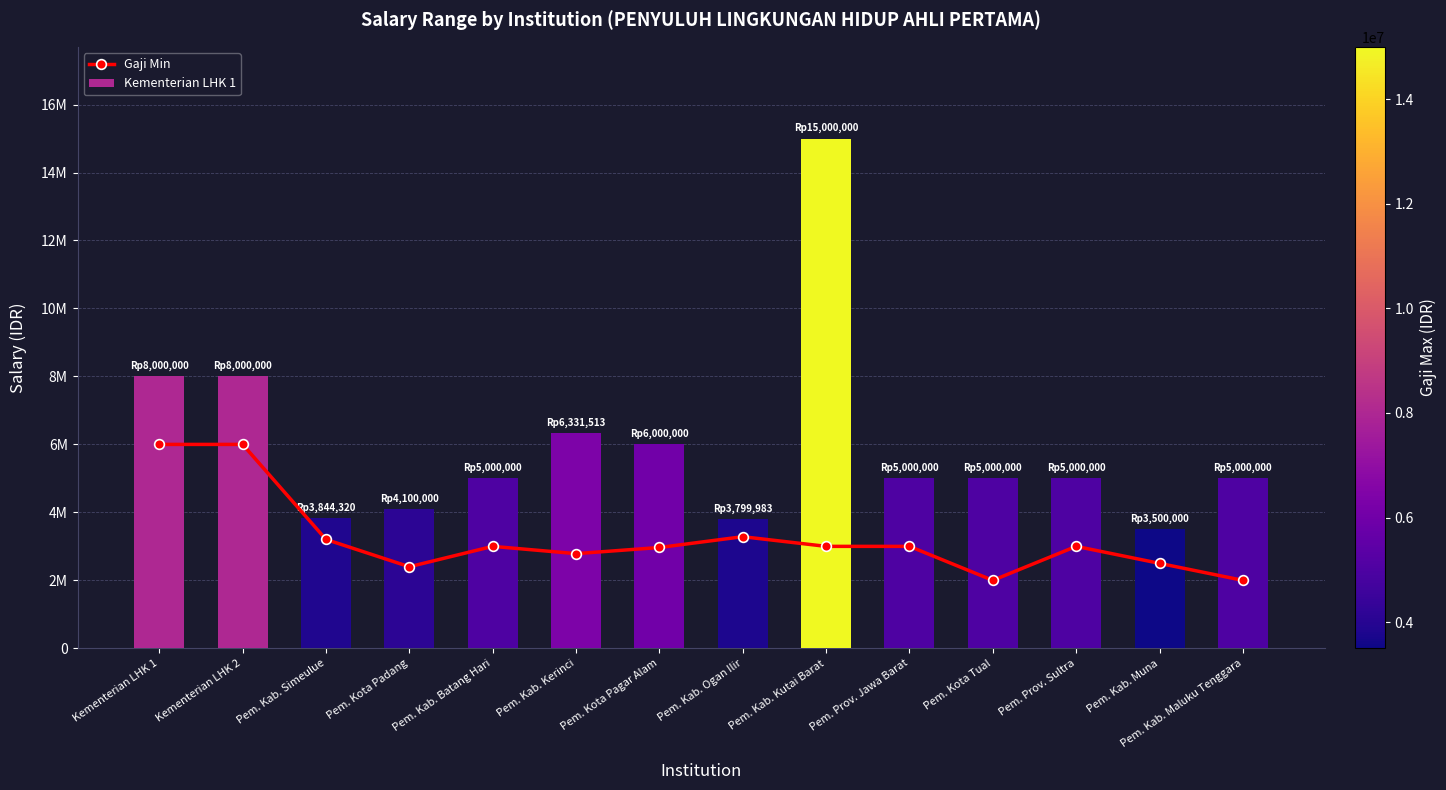

Which category has the highest value across all series?

Kementerian LHK 1